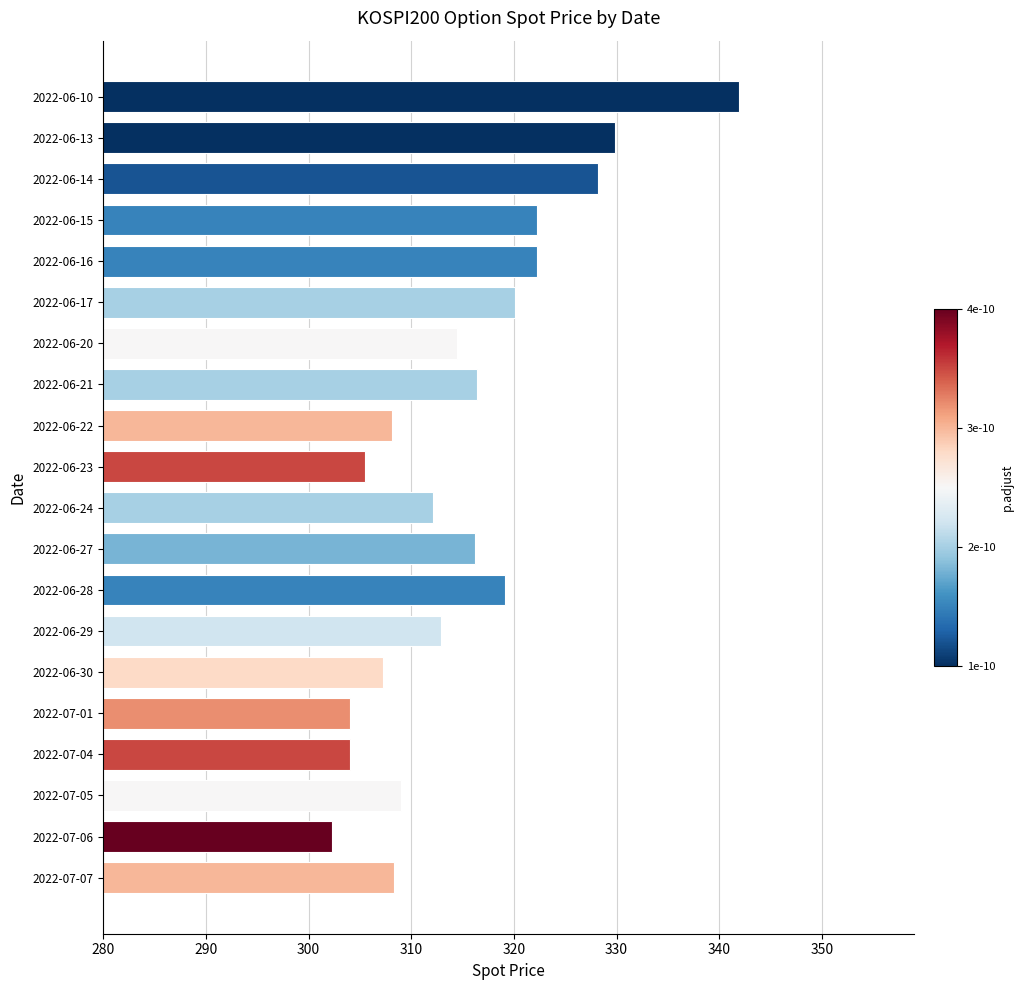

What is the ratio of the value at 2022-06-21 to the value at 2022-06-24?

1.0